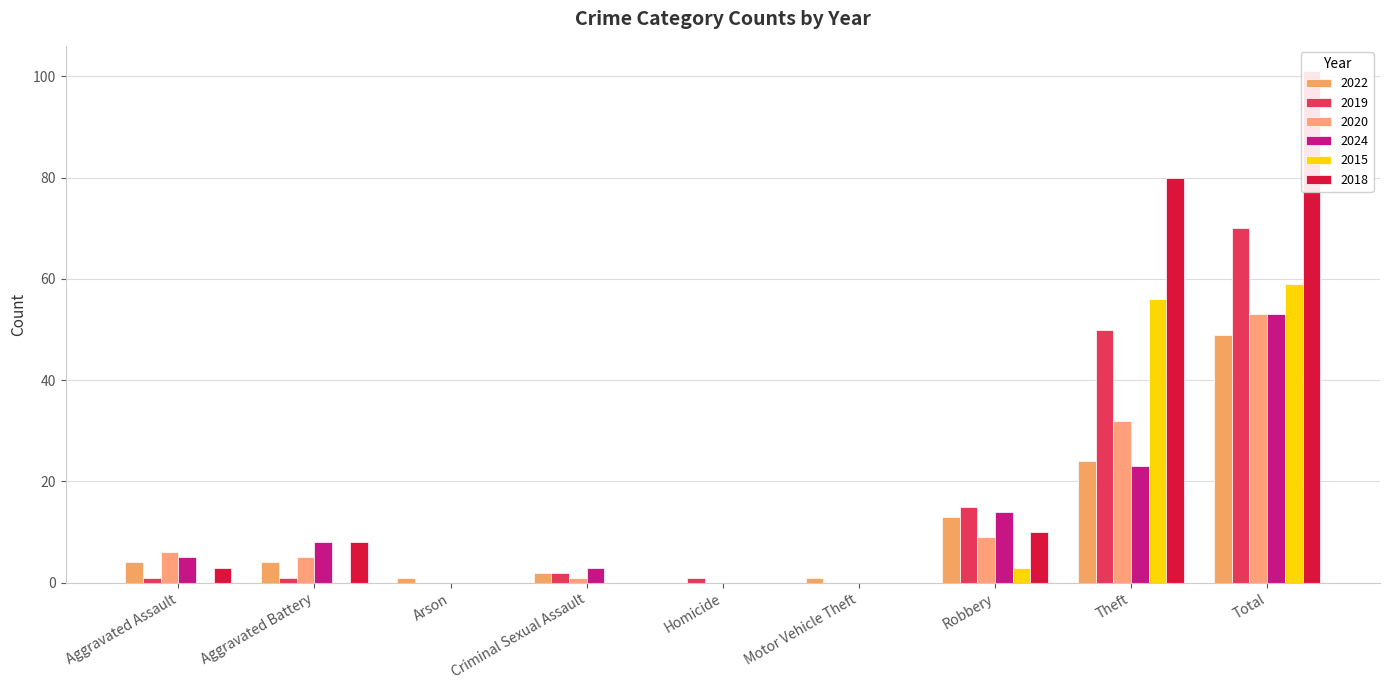

Which category has the lowest value across all series?

Homicide